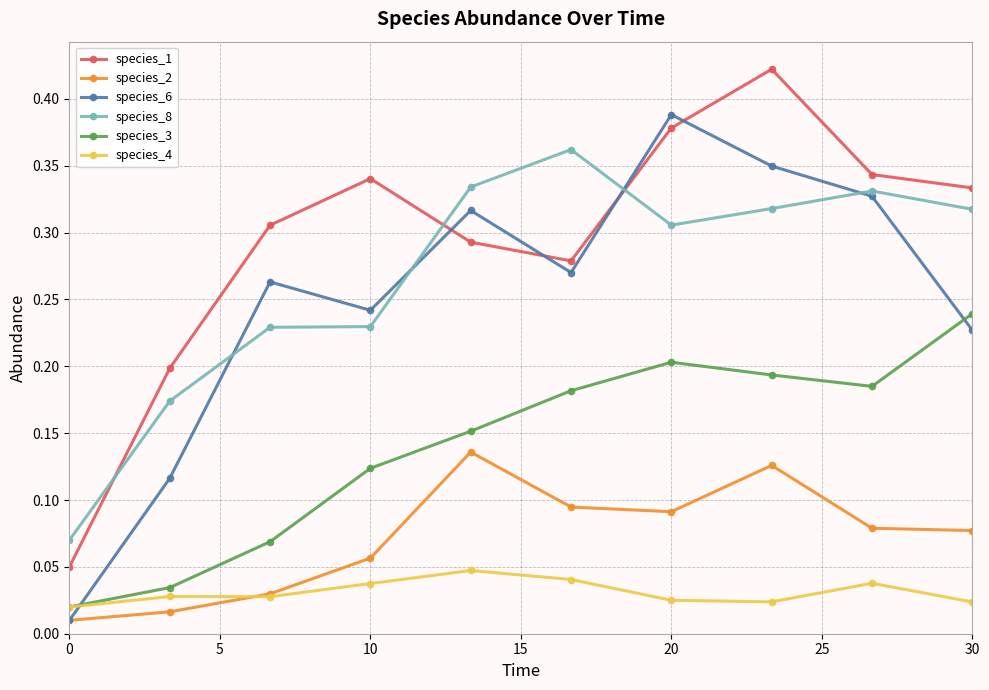

Which series has the largest total across all categories?

species_1